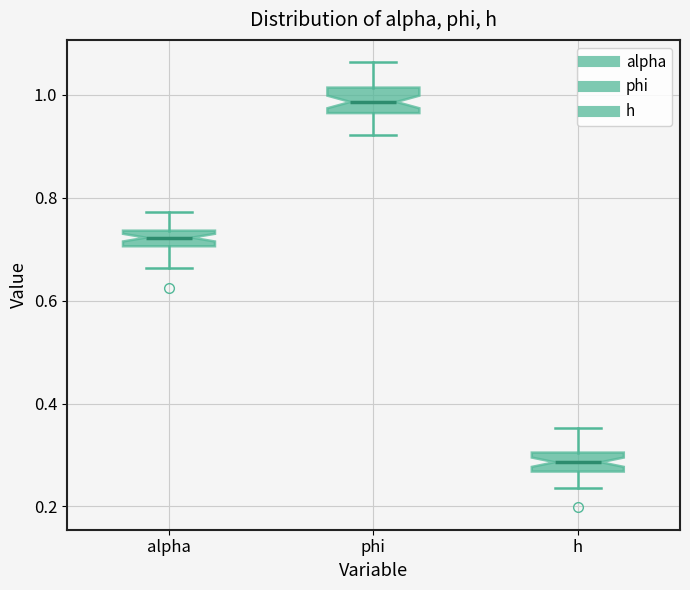

Reading left to right, transcribe this box plot: for each box, give where its median line is, the range the box spans, and where its two whiskers end, as read against the y-axis. The values are not printed on the chart, so give them approximately, as read against the axis.

alpha: median 0.72, box 0.70 to 0.74, whiskers 0.66 to 0.78
phi: median 0.98, box 0.96 to 1.02, whiskers 0.92 to 1.06
h: median 0.28, box 0.26 to 0.30, whiskers 0.24 to 0.36